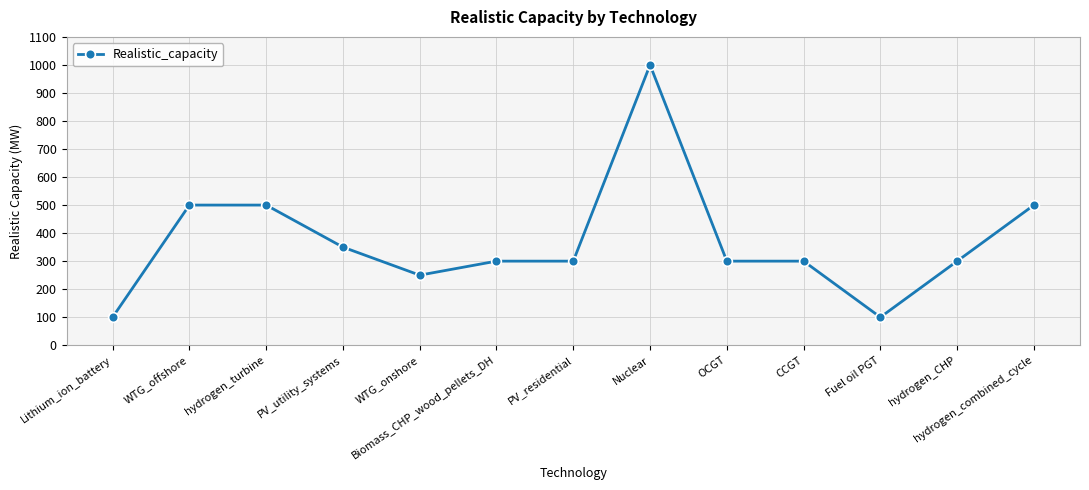

The value at Biomass_CHP_wood_pellets_DH is 191. True or false?

False